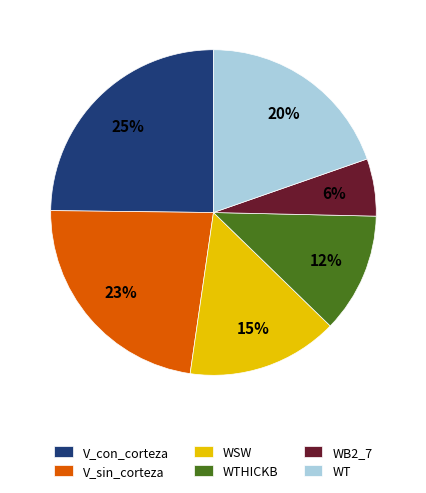

What is the smallest slice in the pie chart?

WB2_7